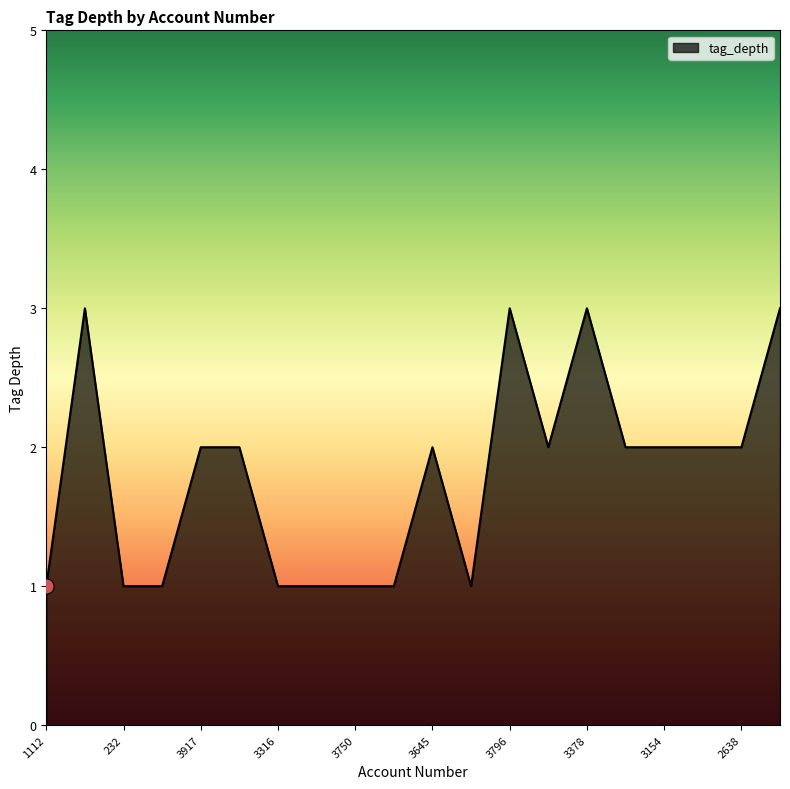

What is the greatest value displayed?

3